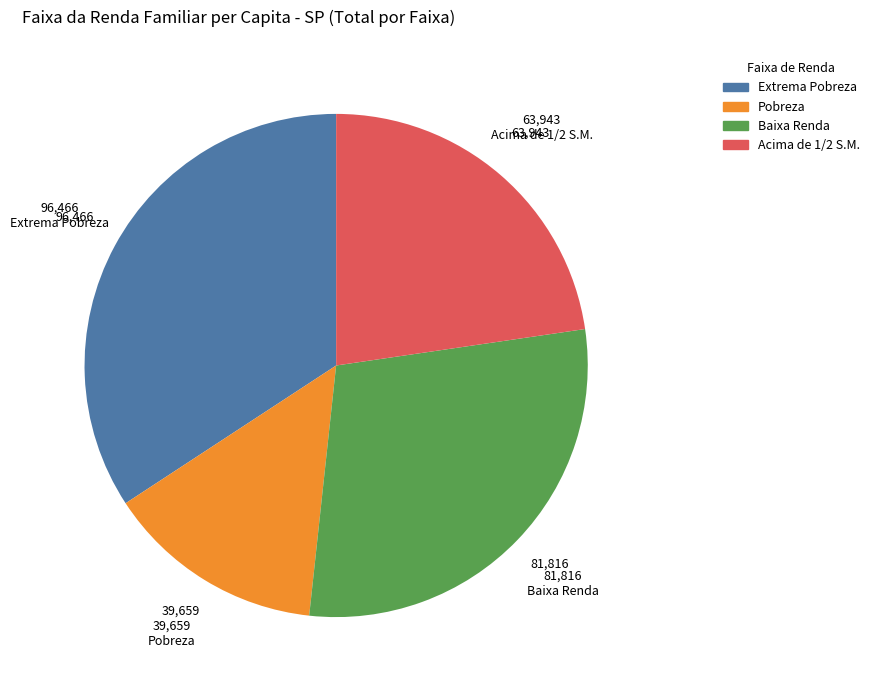

Which category has the smallest portion of the pie?

Pobreza